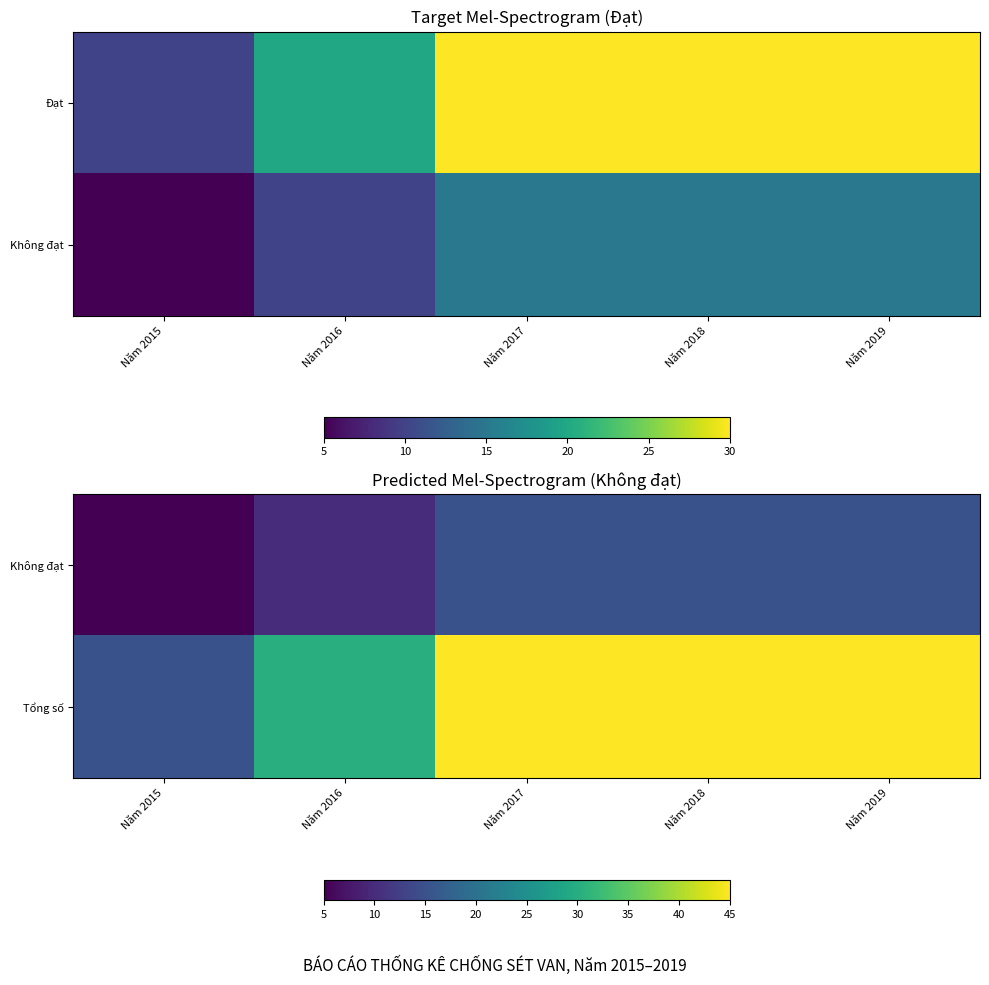

Which series has the widest spread of values?

Tổng số